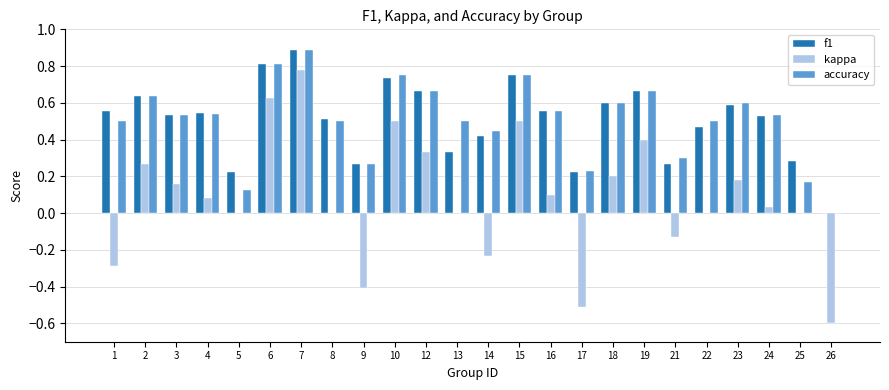

The kappa series shows 0.1 at 4. True or false?

True